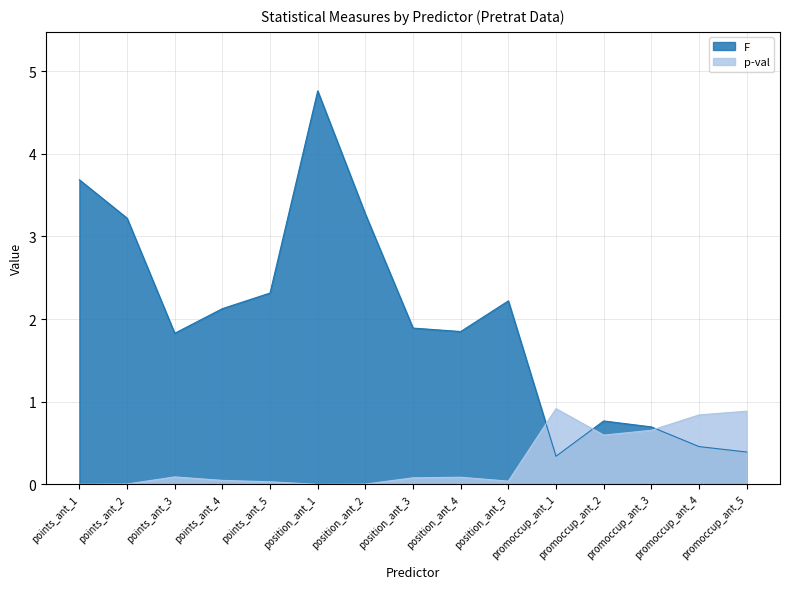

How many values in the p-val series exceed 0?

14